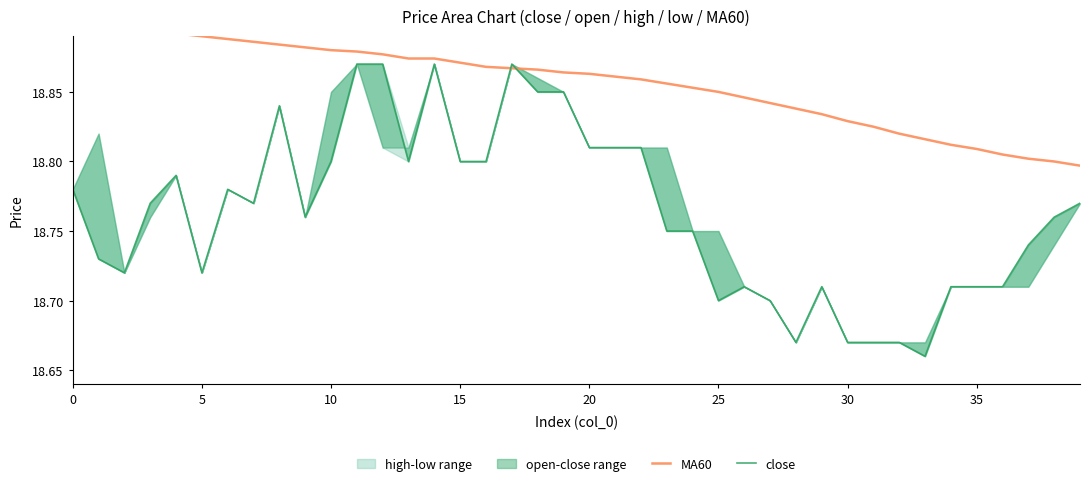

Which series has the widest spread of values?

close